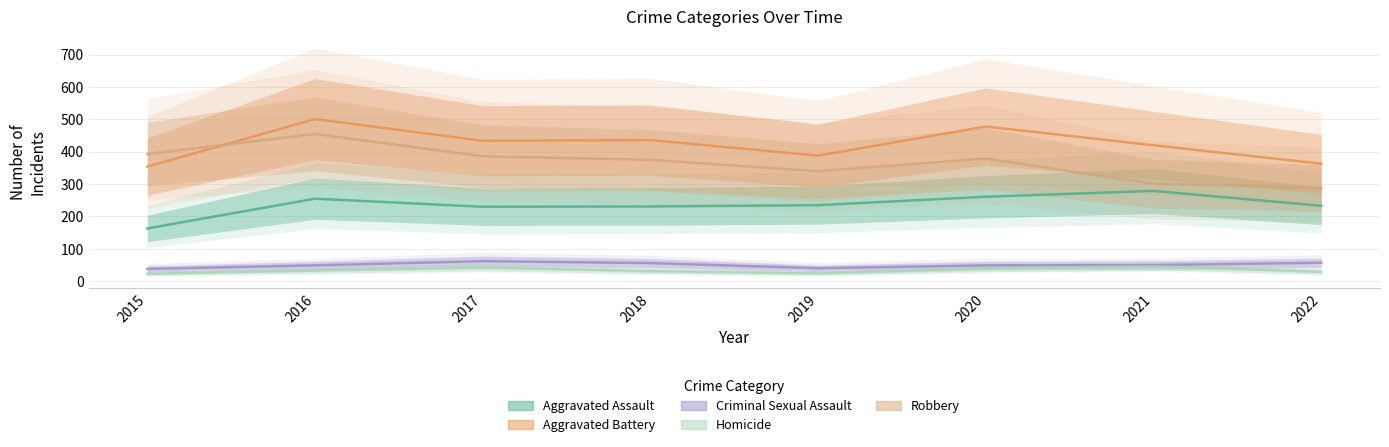

What is the difference between the second highest and second lowest values in the Aggravated Assault series?

31